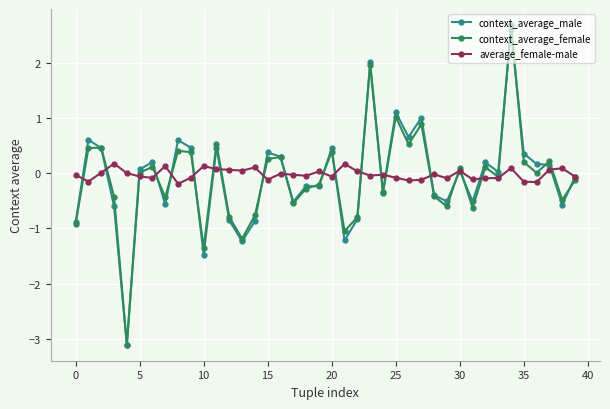

Which series has the largest range (max minus min)?

context_average_female